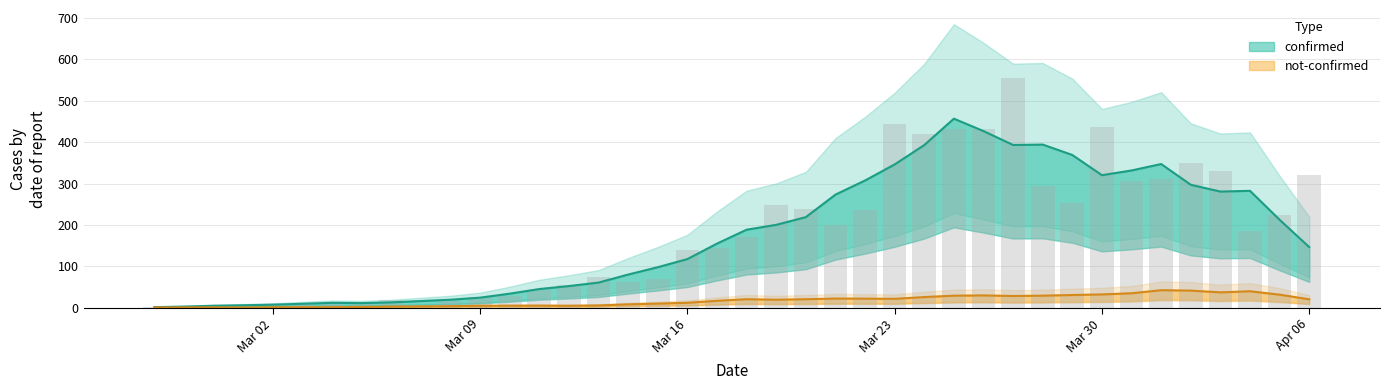

What position from the right is 2020-03-25?

13